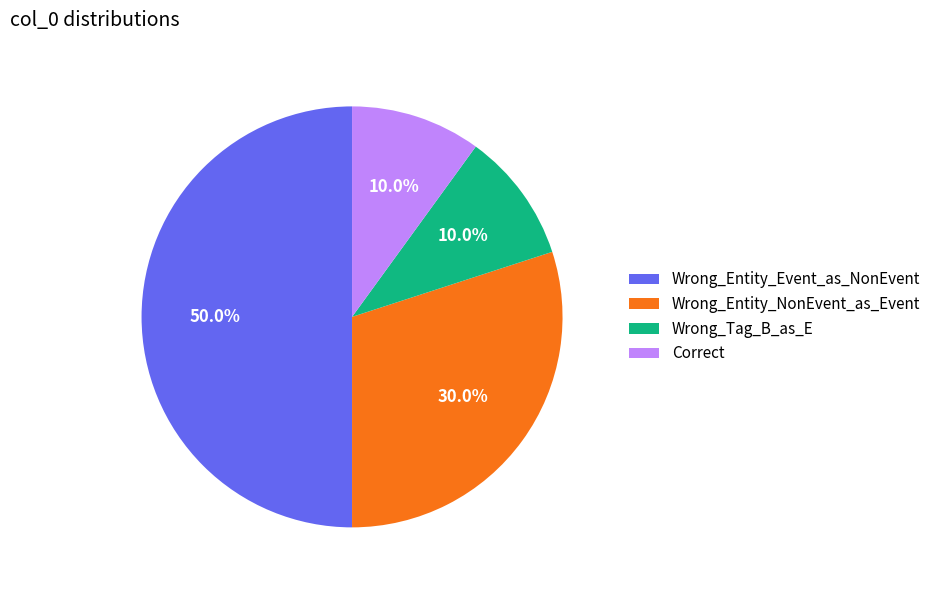

To the nearest percent, what is the difference between the Wrong_Entity_NonEvent_as_Event and Wrong_Entity_Event_as_NonEvent slice percentages?

20%